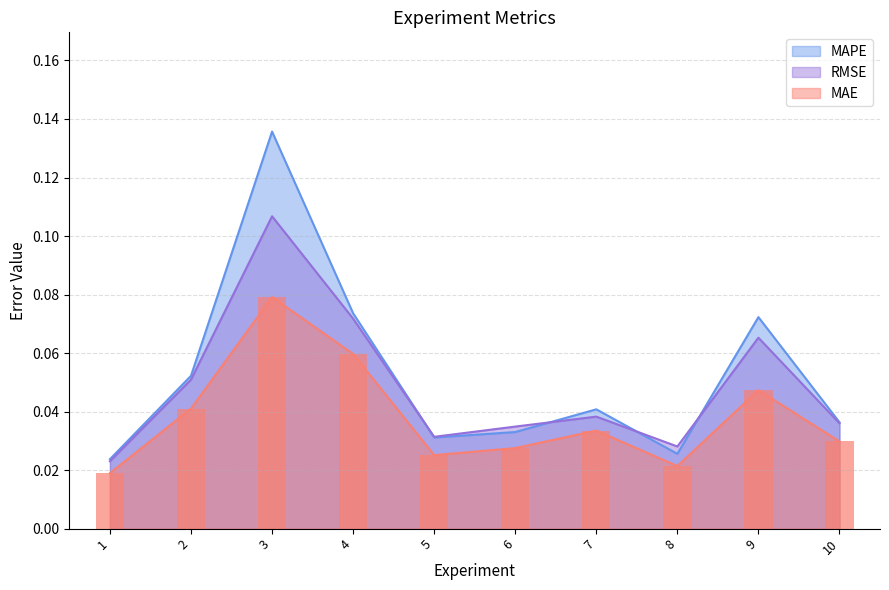

At which label does RMSE reach its minimum?

1